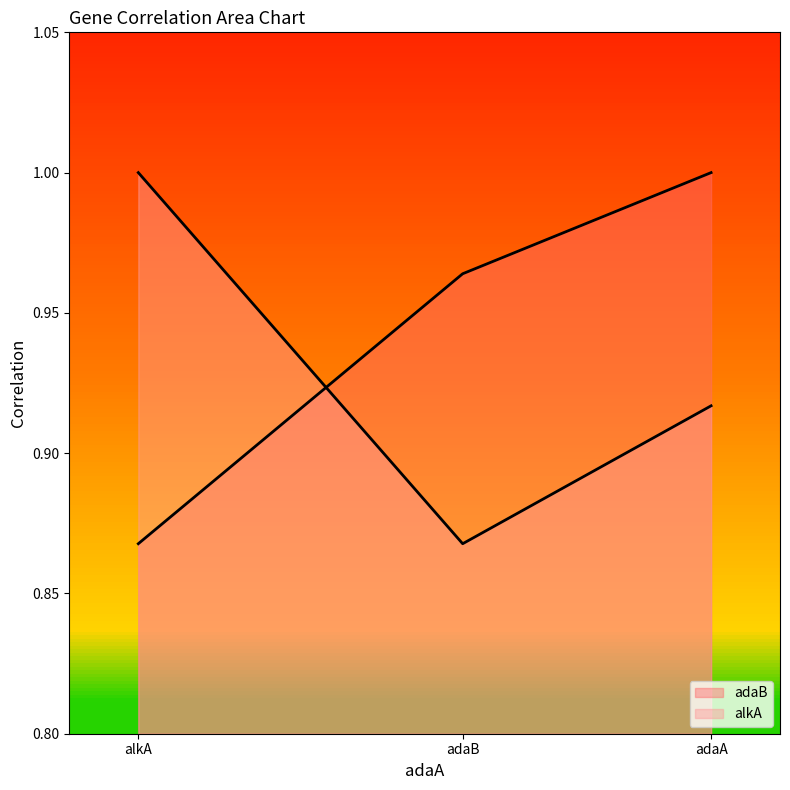

What is the total value across all series at adaB?

1.8